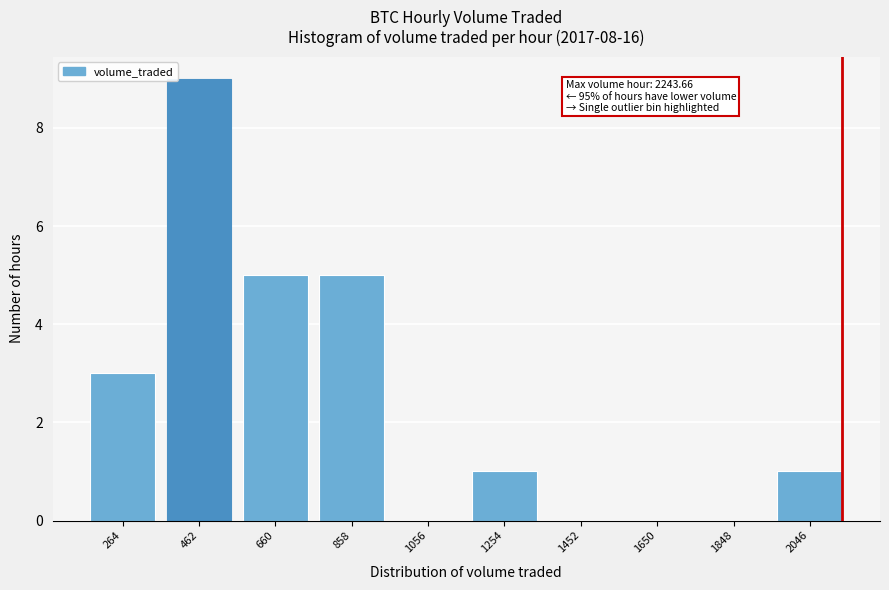

Reading left to right, what are all the values shown in this chart?

264=3	462=9	660=5	858=5	1056=0	1254=1	1452=0	1650=0	1848=0	2046=1